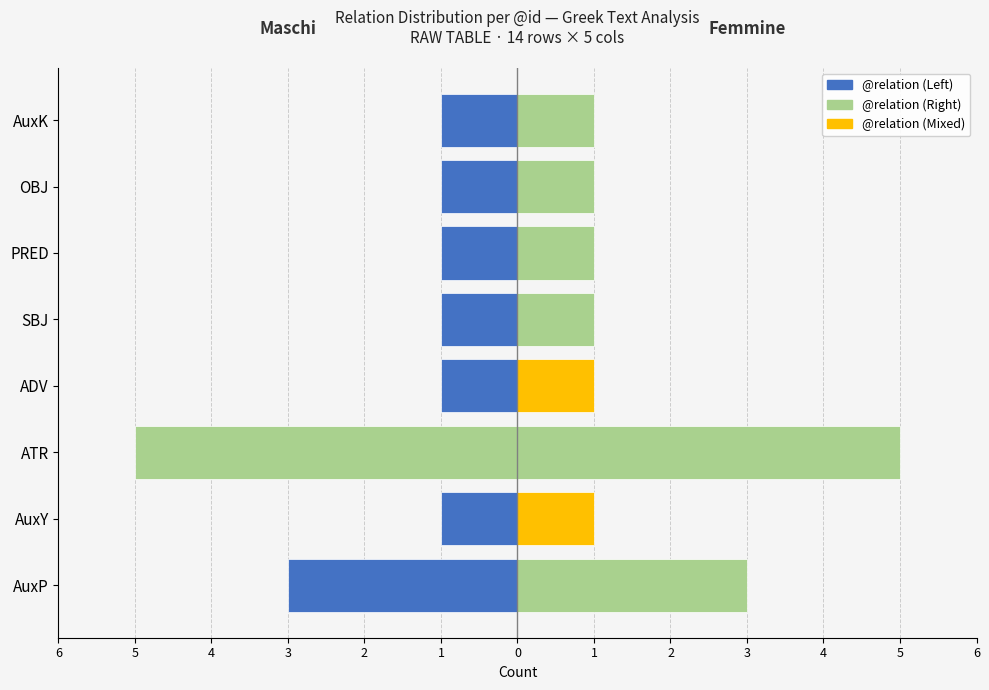

What is the average value of the @id (Right / Femmine) series?

2